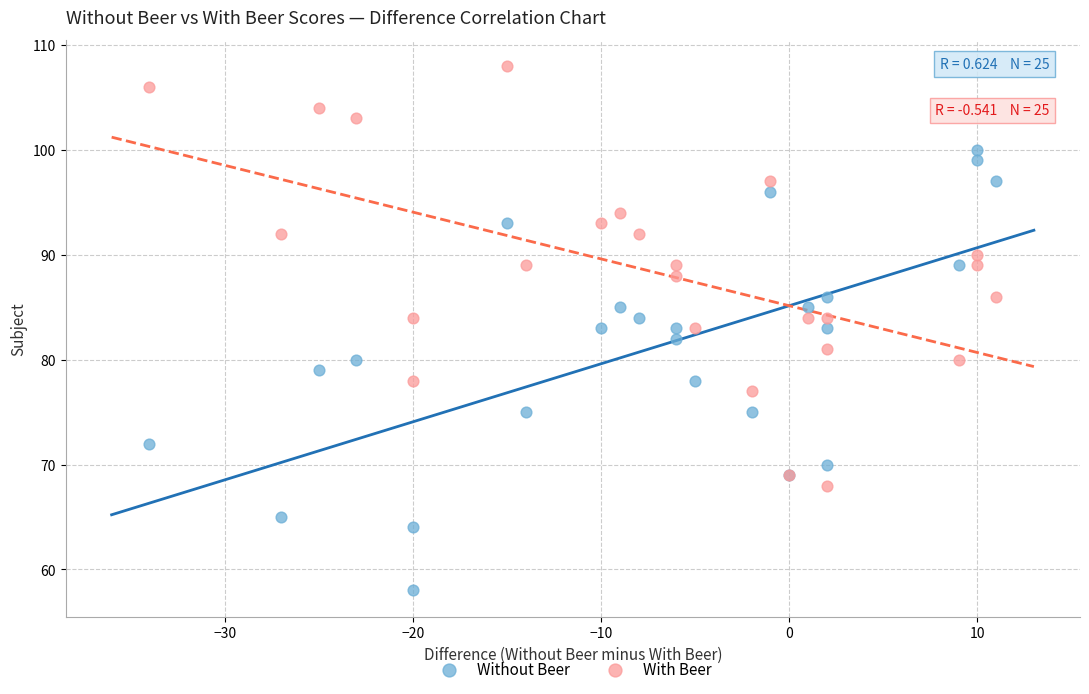

Which series reaches the minimum Y coordinate?

Without Beer